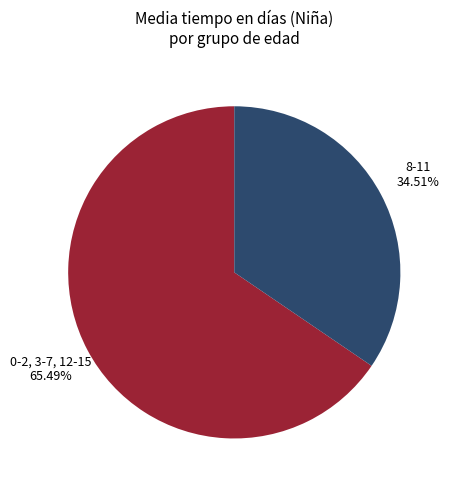

What is the ratio of the value at 8-11 to the value at 0-2, 3-7, 12-15?

0.5